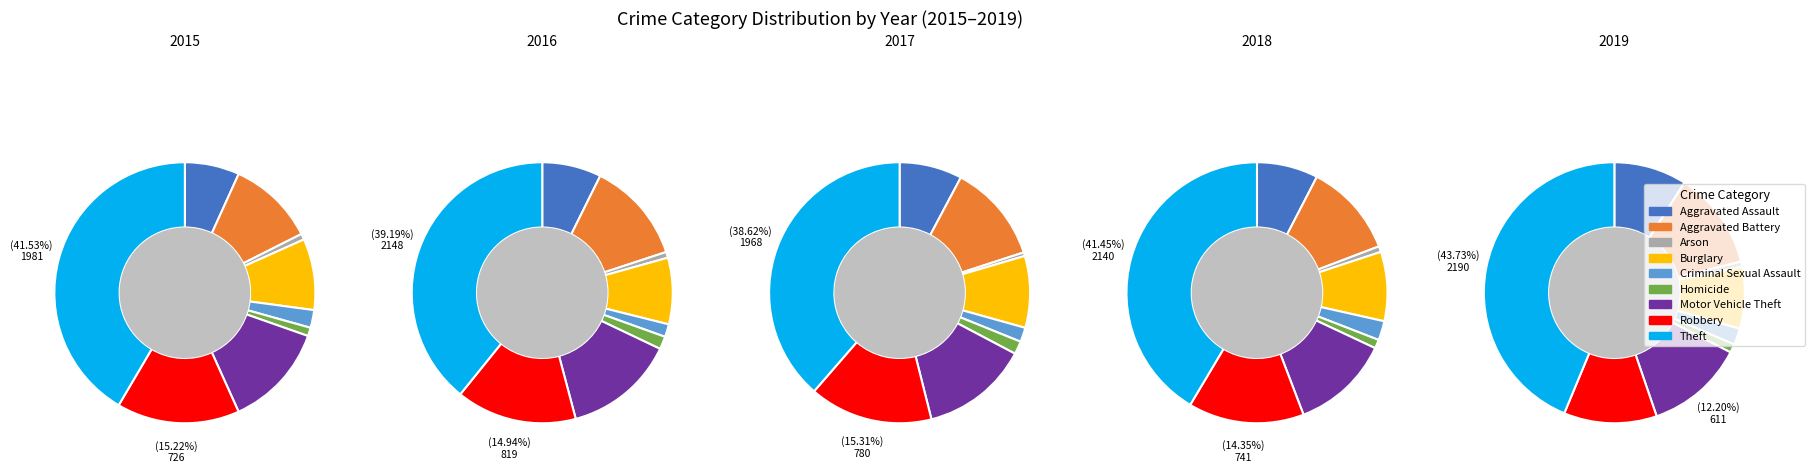

Which slice is the largest?

Theft